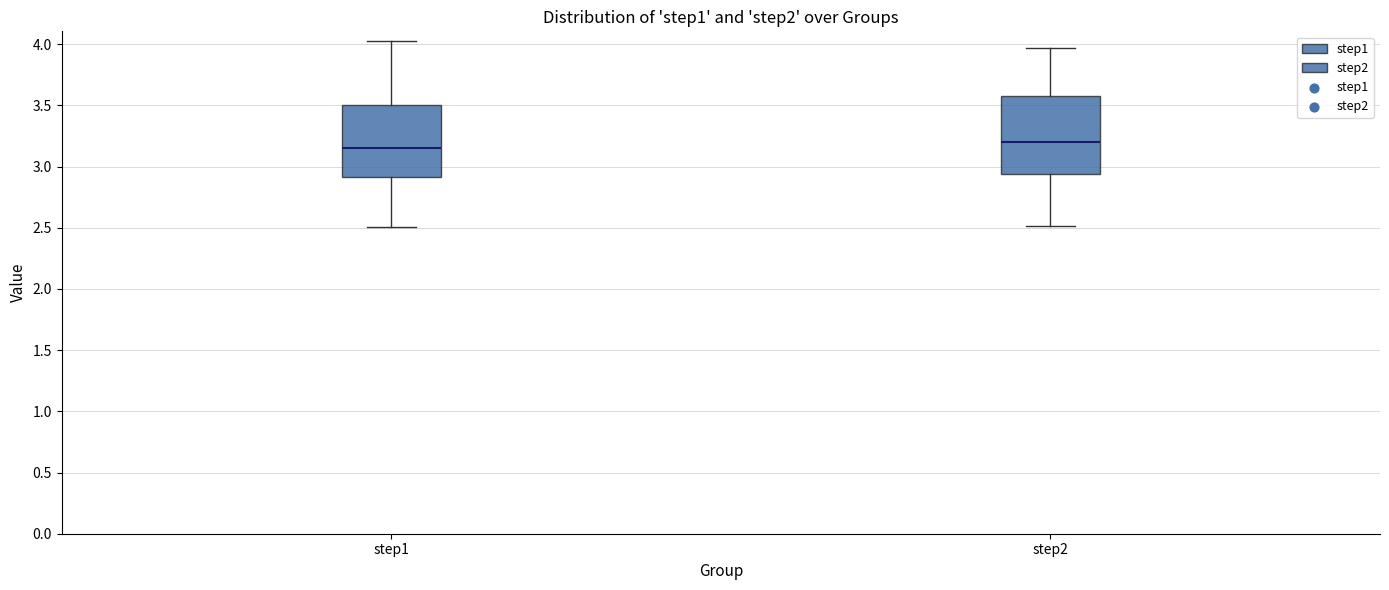

Which box is the tallest, from its lower edge to its upper edge?

step2